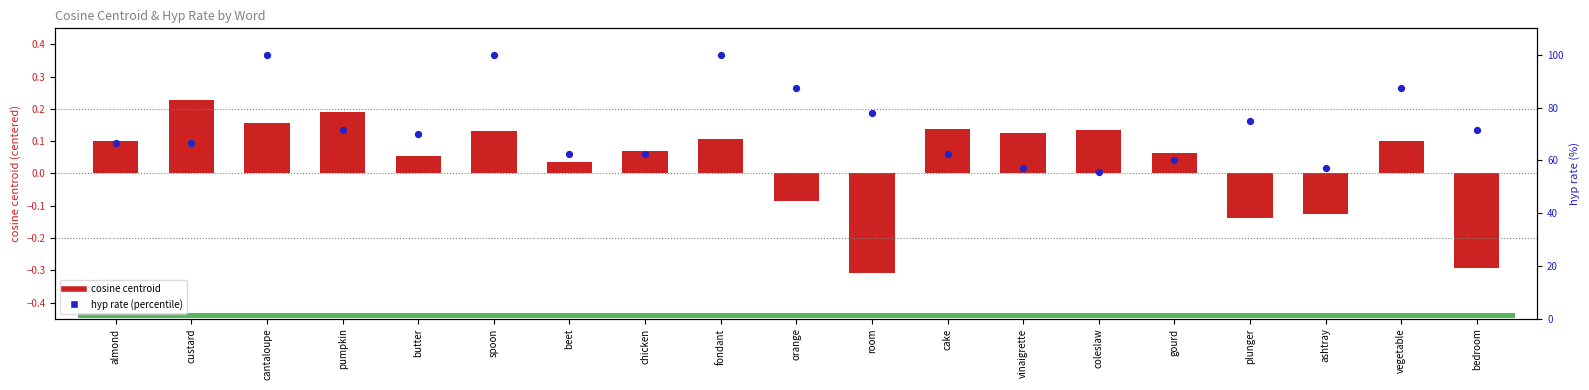

At which category is the sum across all series the highest?

cantaloupe